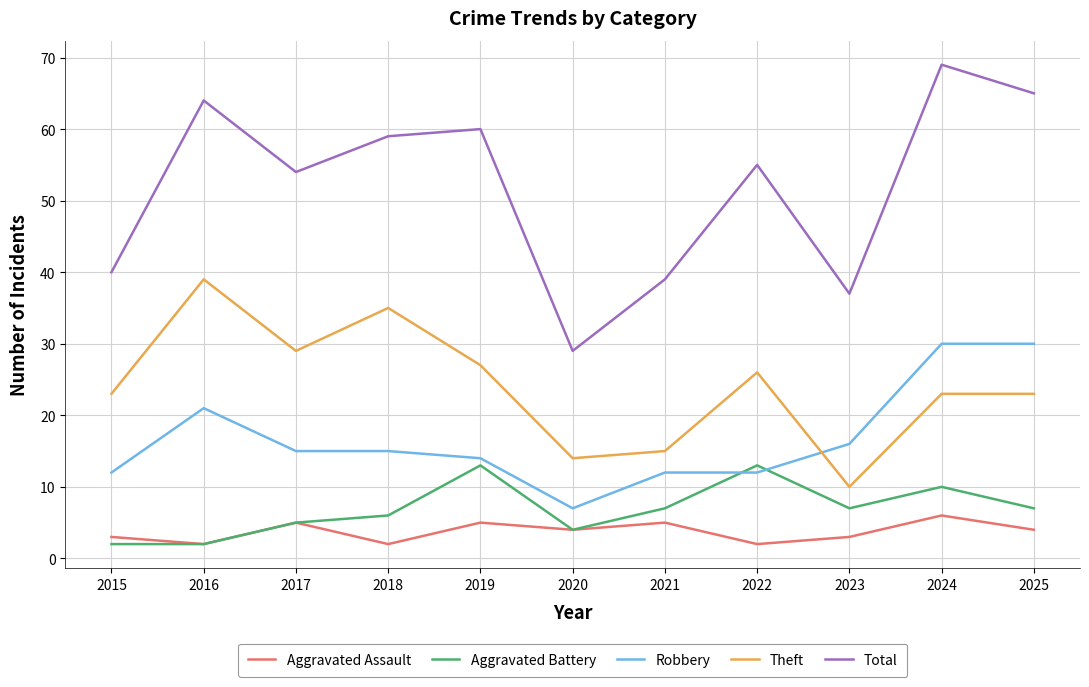

True or false: Aggravated Assault and Robbery cross at least once.

False